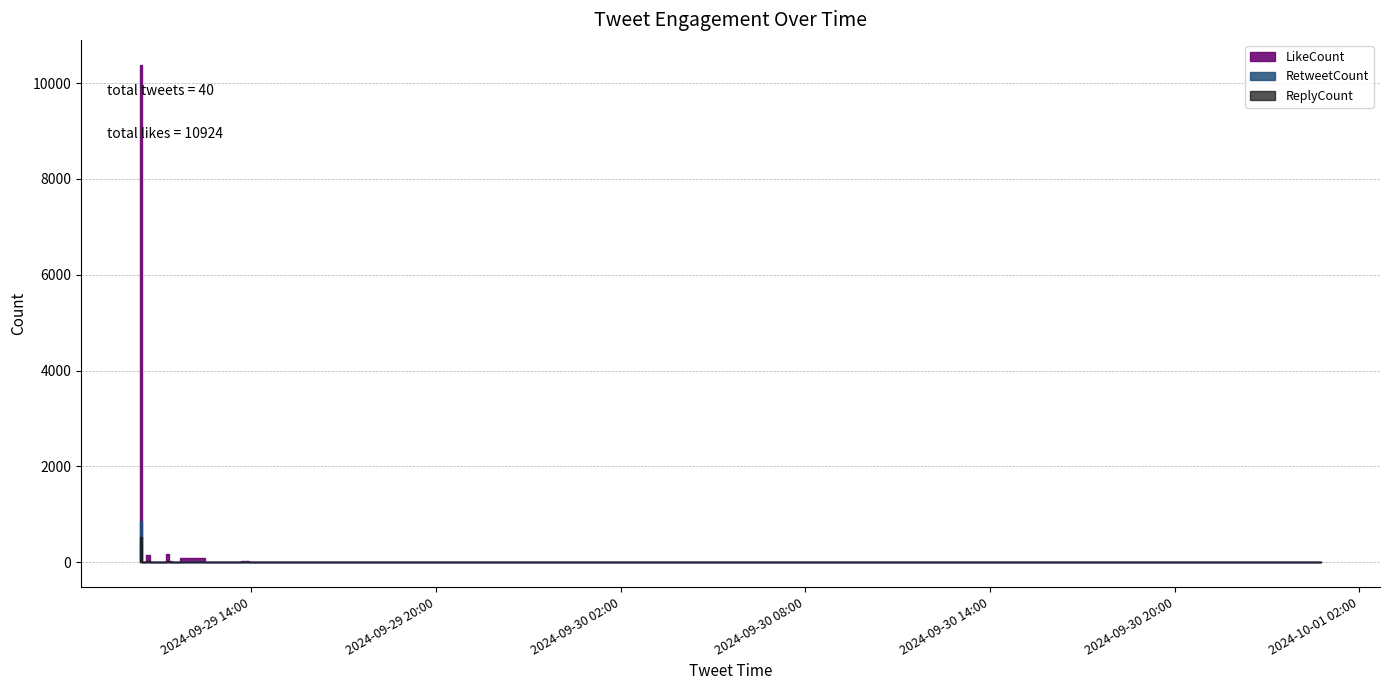

How many lines are shown in the chart?

3